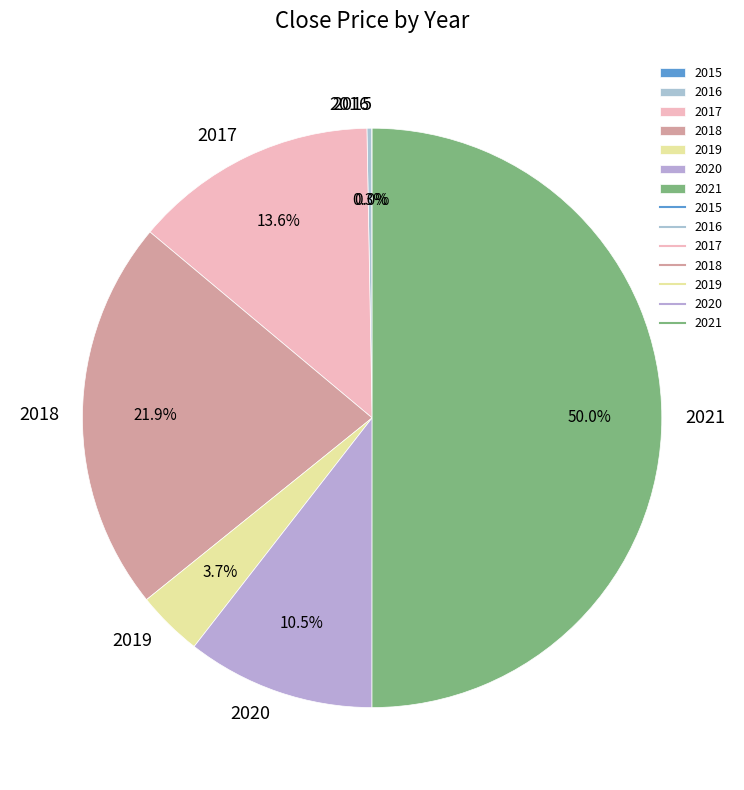

Is the sum of 2020 and 2017 greater than half?

No